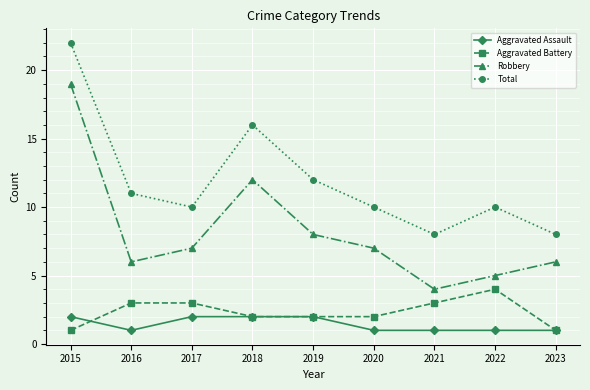

Which series has the largest total across all categories?

Total